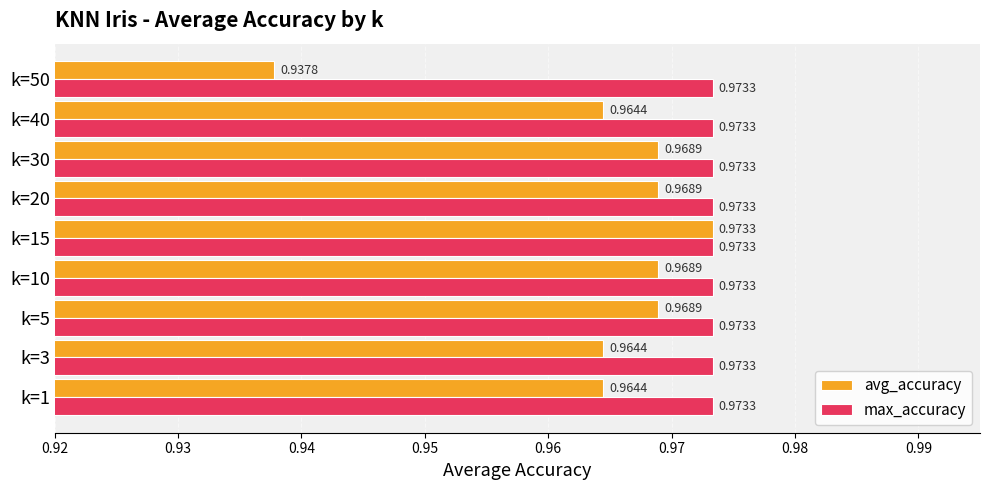

Which series has the largest range (max minus min)?

avg_accuracy